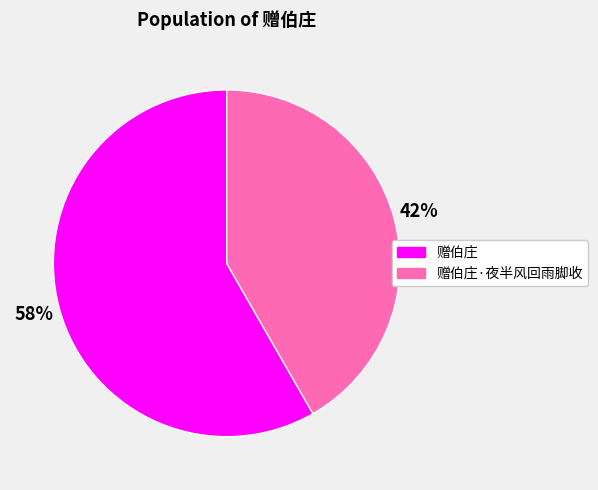

Combined, do 赠伯庄 and 赠伯庄·夜半风回雨脚收 account for over 50%?

Yes